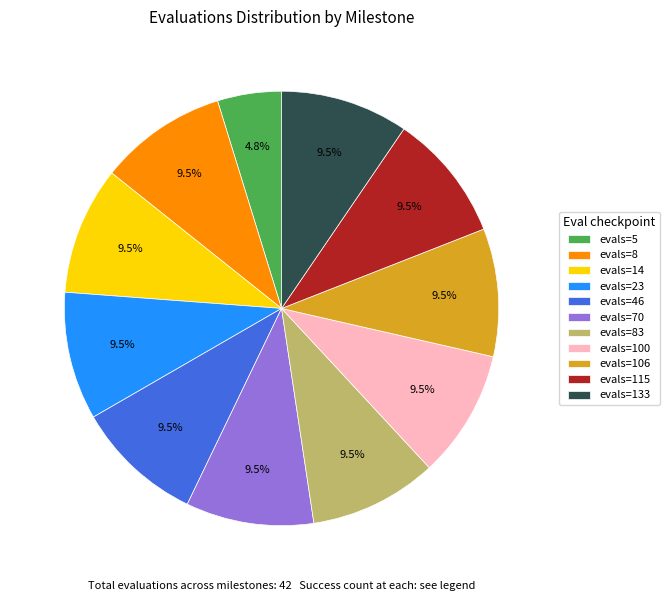

How much of the chart is everything except evals=46?

90.5%